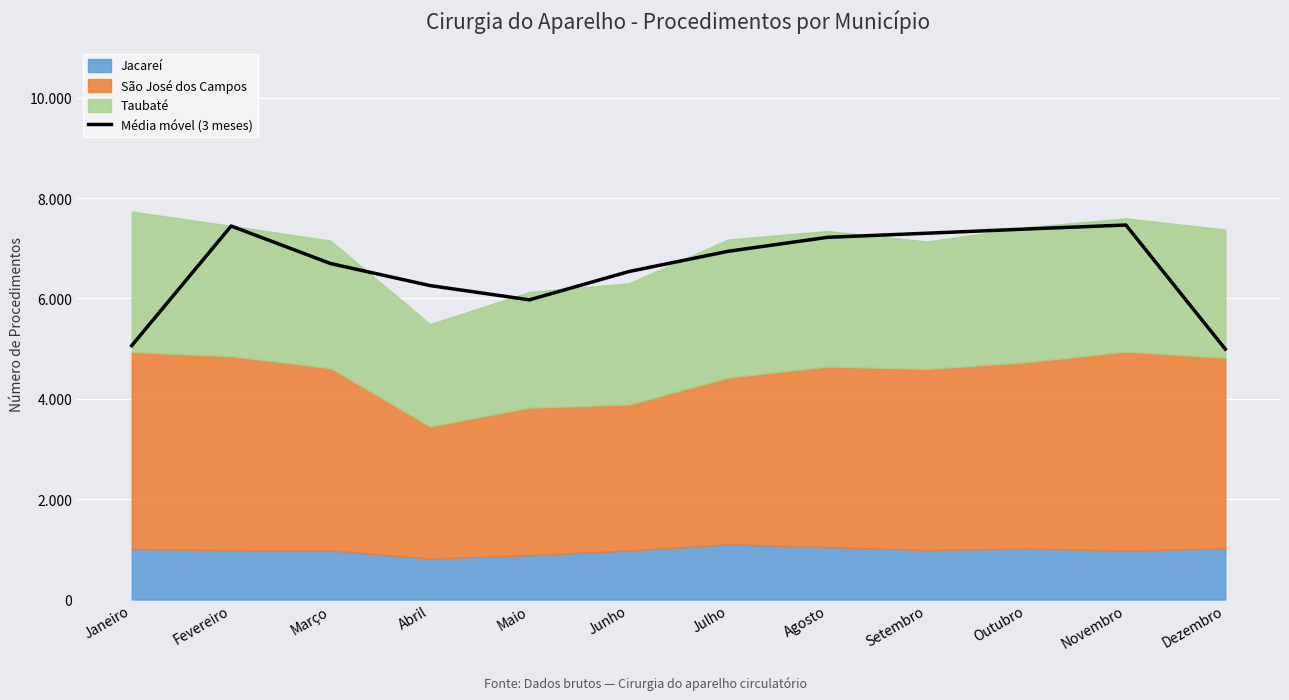

Reading right to left, extract all data points from this chart.

Dezembro=4989.7	Novembro=7463.3	Outubro=7383.3	Setembro=7299.7	Agosto=7218.0	Julho=6940.0	Junho=6535.3	Maio=5972.3	Abril=6256.3	Março=6695.3	Fevereiro=7443.3	Janeiro=5059.3